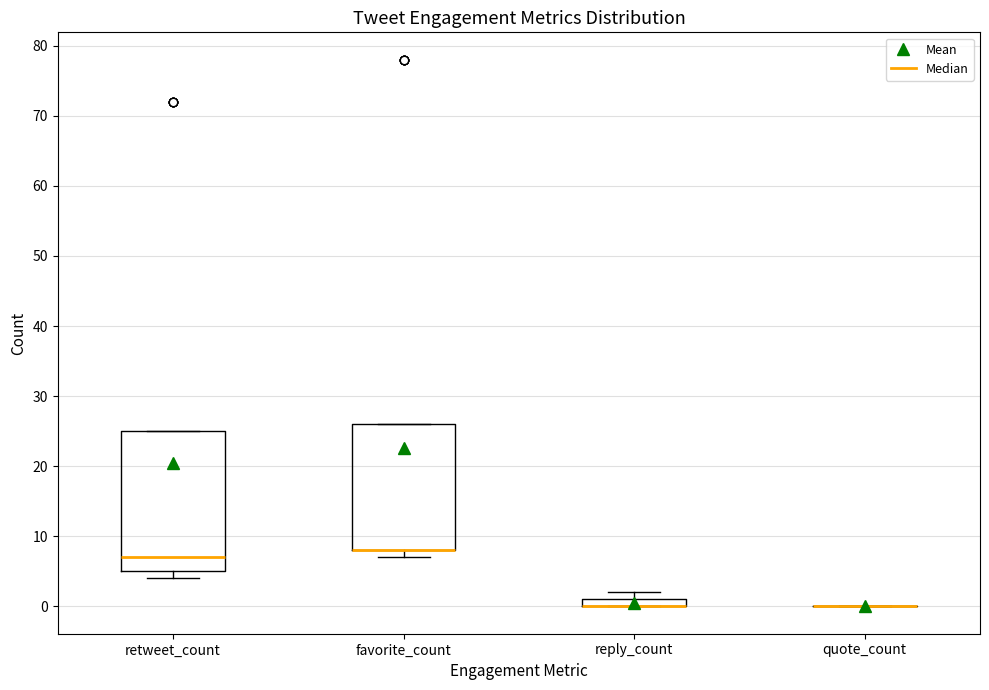

Where does the median line of the box for retweet_count sit on the y-axis? The values are not printed on the chart, so give them approximately, as read against the axis.

7